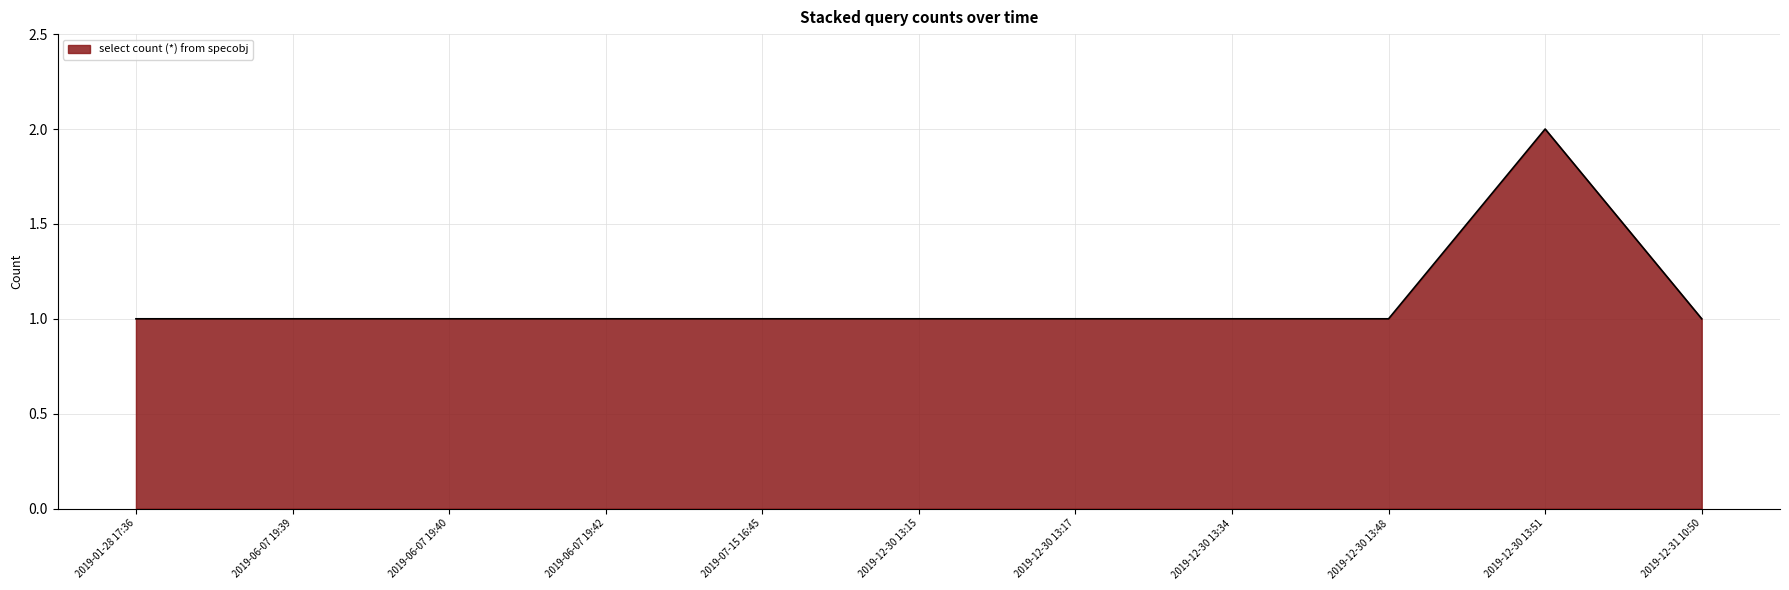

Between 2019-01-28 17:36 and 2019-12-30 13:51, which is larger?

2019-12-30 13:51